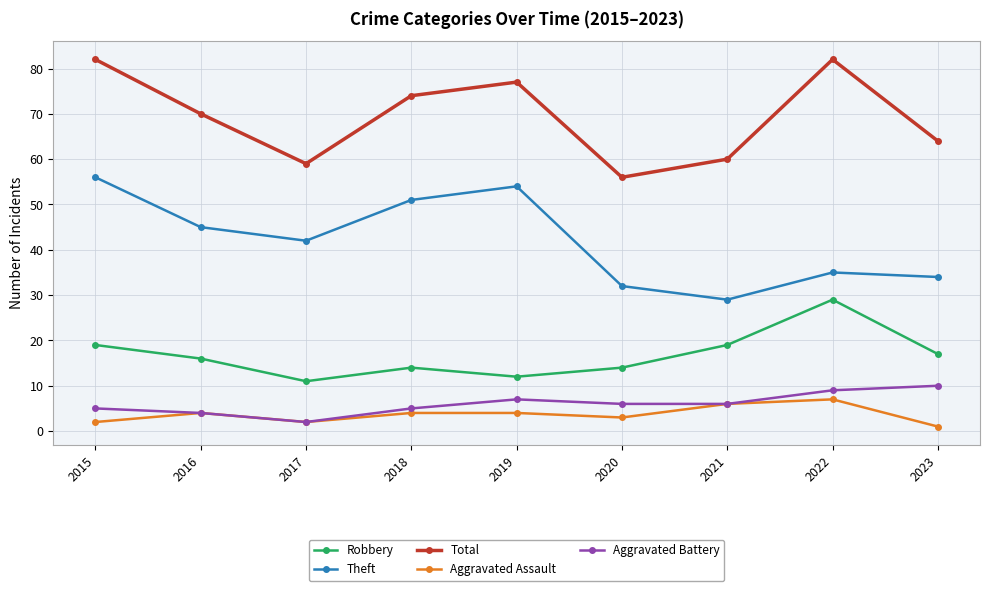

What is the sum of the Aggravated Battery values at 2015 and 2019?

12